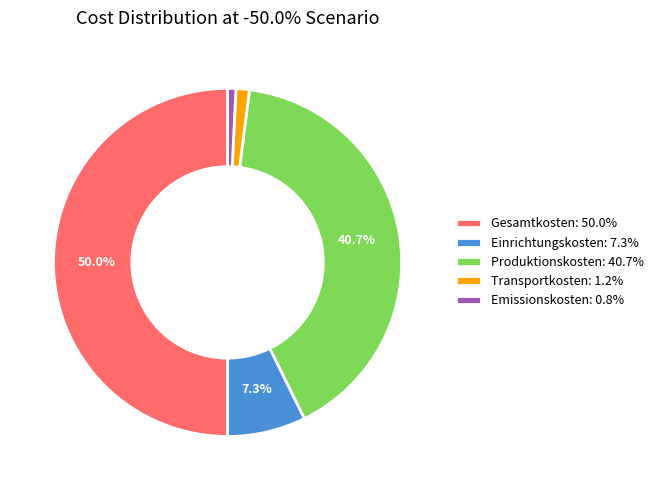

To the nearest percent, what is the combined percentage of Transportkosten and Gesamtkosten?

51%